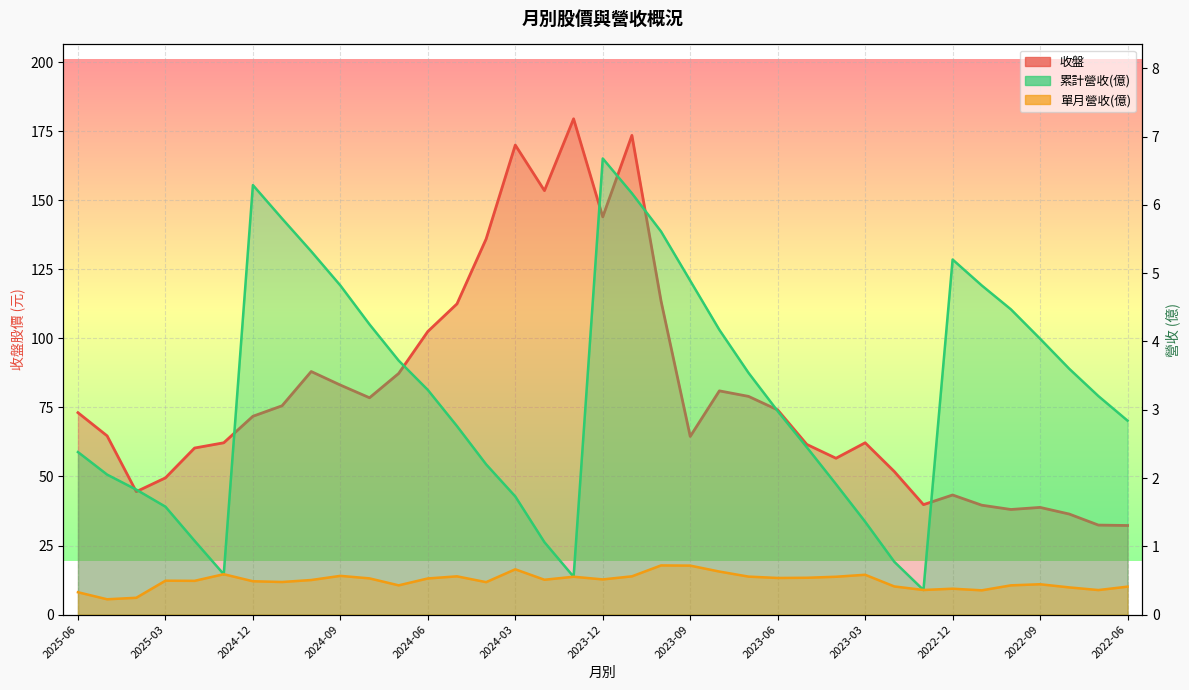

How many data points in 收盤 are above 71?

19